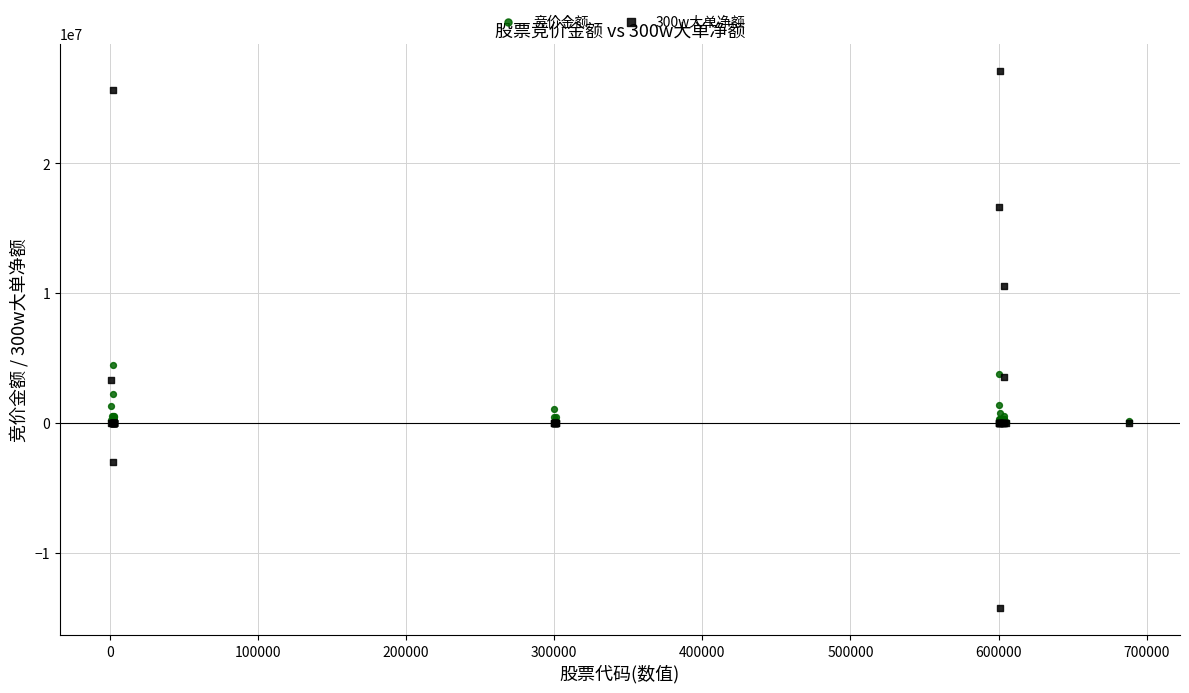

Which series reaches the minimum Y coordinate?

300w大单净额